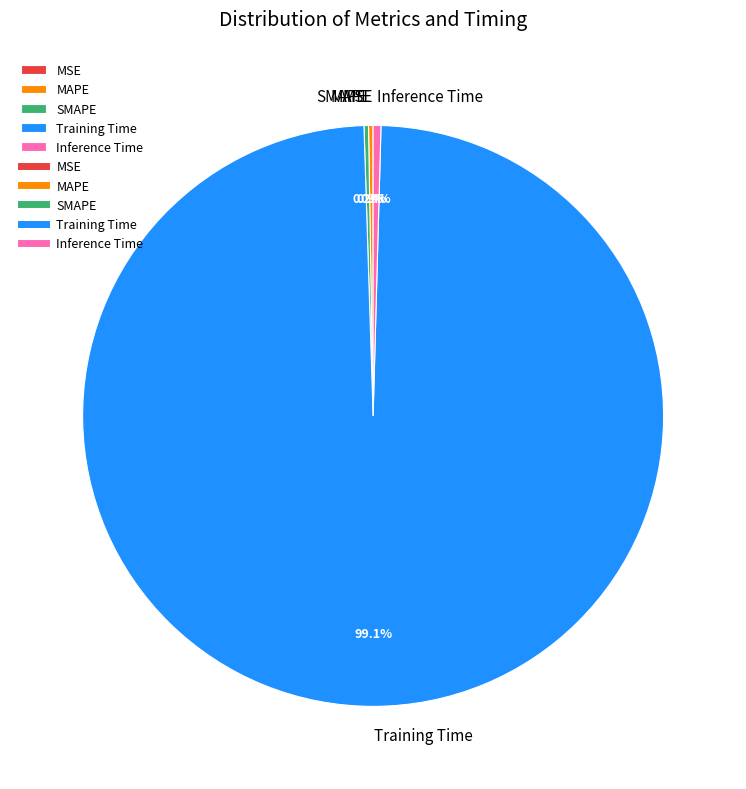

To the nearest percent, what is the average slice percentage?

20%